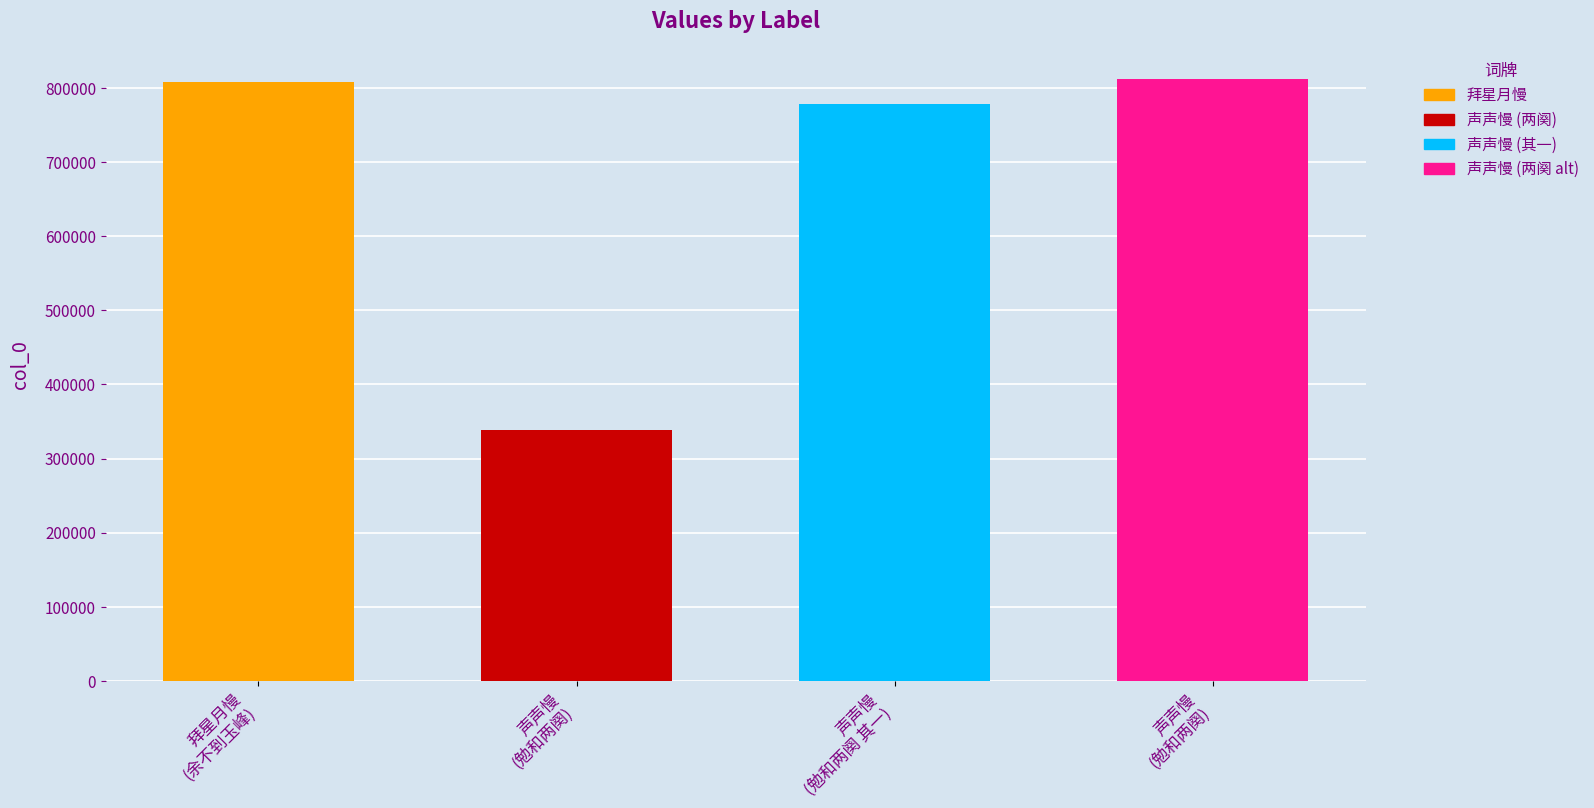

Does the chart contain stacked bars?

No